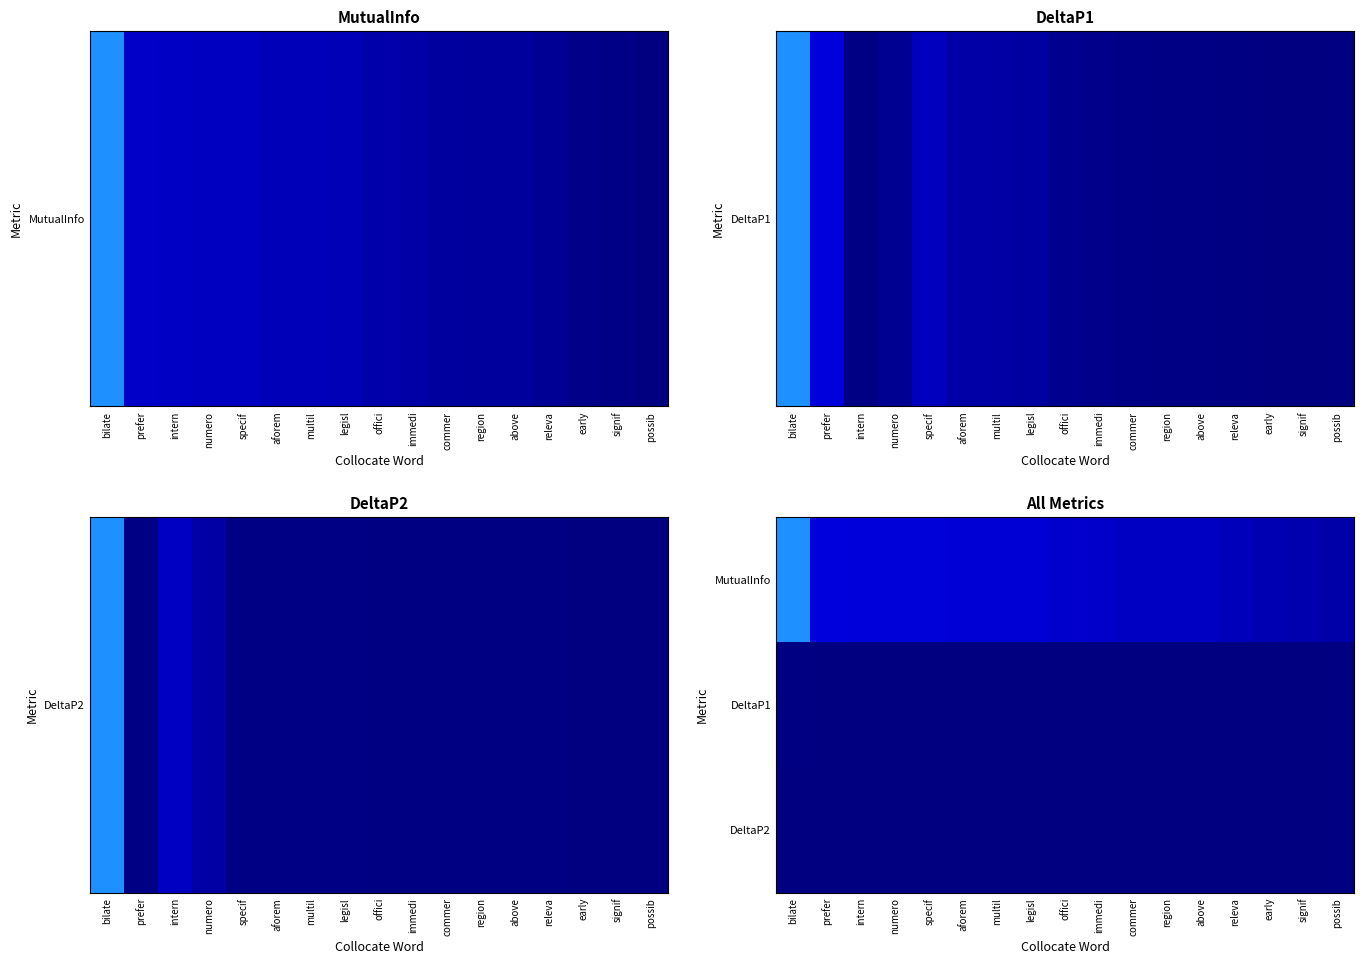

Reading left to right, what are all the values shown in this chart?

MutualInfo: bilate=4.2	prefer=1.9	intern=1.8	numero=1.8	specif=1.8	aforem=1.7	multil=1.6	legisl=1.6	offici=1.4	immedi=1.4	commer=1.3	region=1.2	above=1.2	releva=1.1	early=0.9	signif=0.9	possib=0.8
DeltaP1: bilate=0.1	prefer=0.0	intern=0.0	numero=0.0	specif=0.0	aforem=0.0	multil=0.0	legisl=0.0	offici=0.0	immedi=0.0	commer=0.0	region=0.0	above=0.0	releva=0.0	early=0.0	signif=0.0	possib=0.0
DeltaP2: bilate=0.0	prefer=0.0	intern=0.0	numero=0.0	specif=0.0	aforem=0.0	multil=0.0	legisl=0.0	offici=0.0	immedi=0.0	commer=0.0	region=0.0	above=0.0	releva=0.0	early=0.0	signif=0.0	possib=0.0